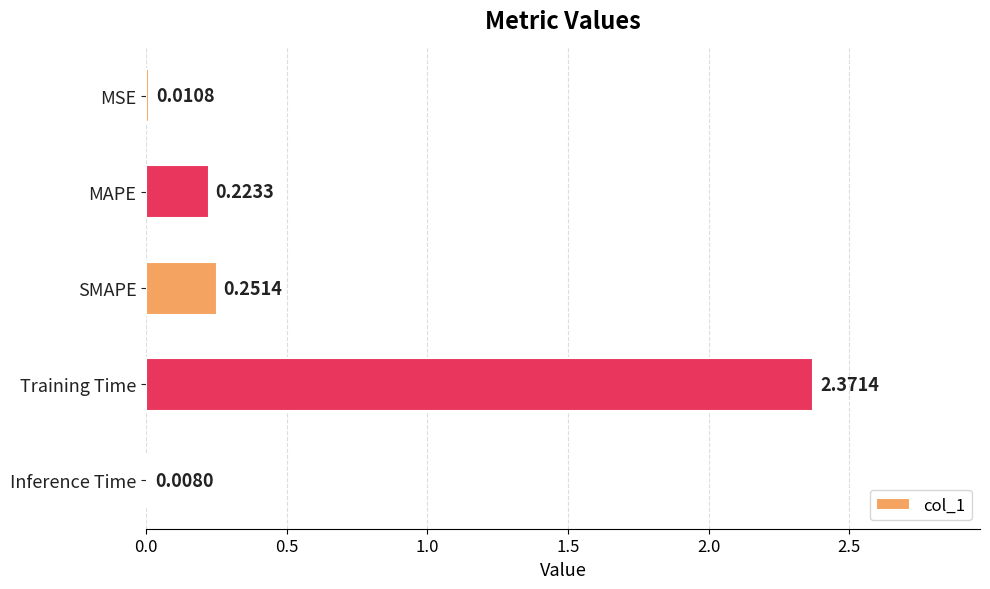

Which has a higher value, Inference Time or SMAPE?

SMAPE